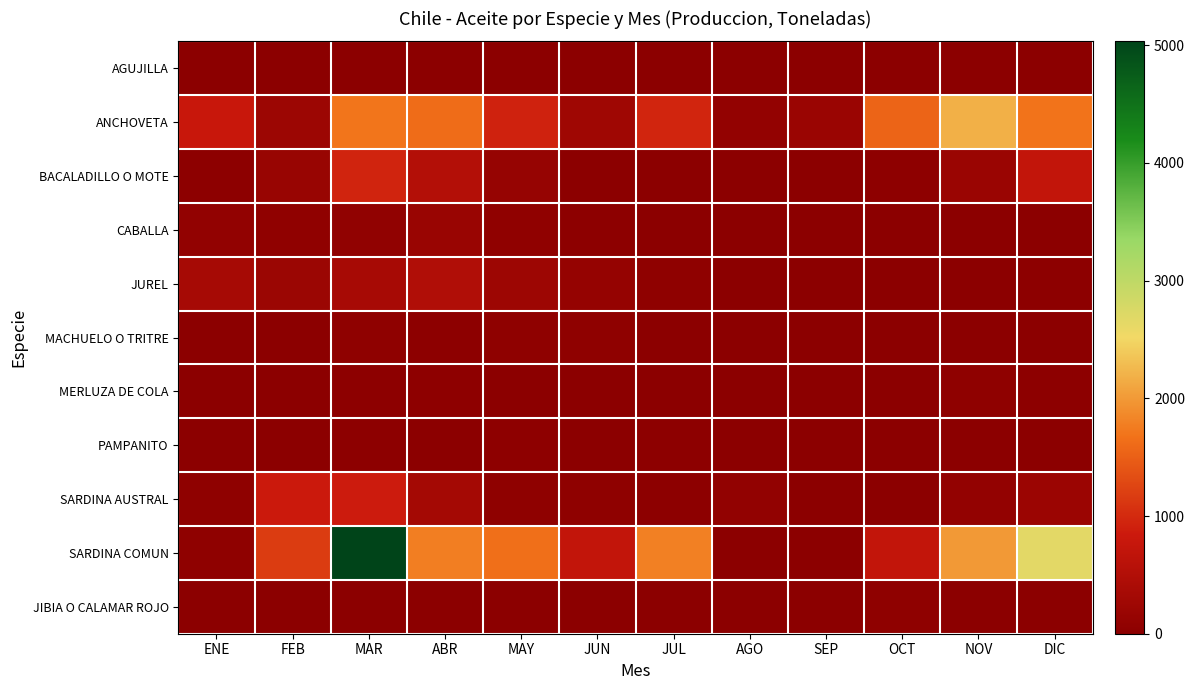

At how many categories does at least one series exceed 3795?

1